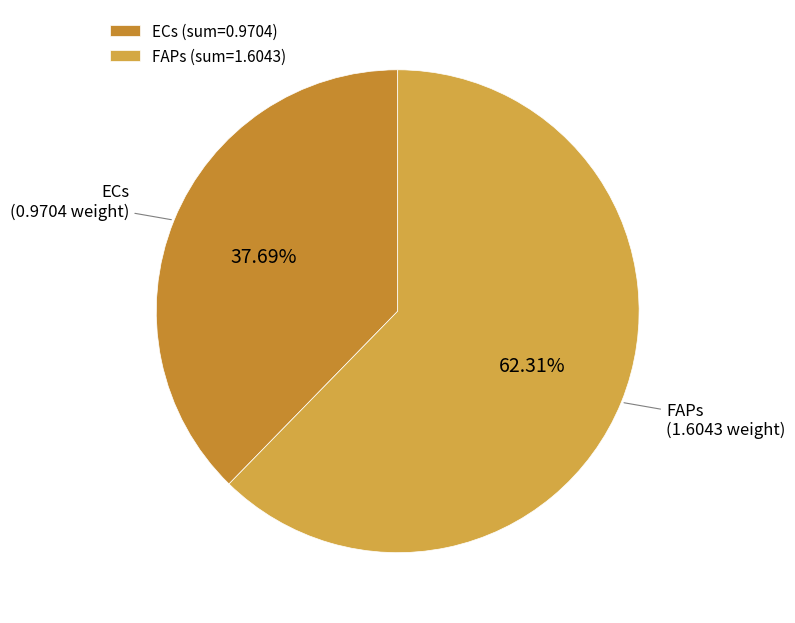

Which category accounts for the majority?

FAPs